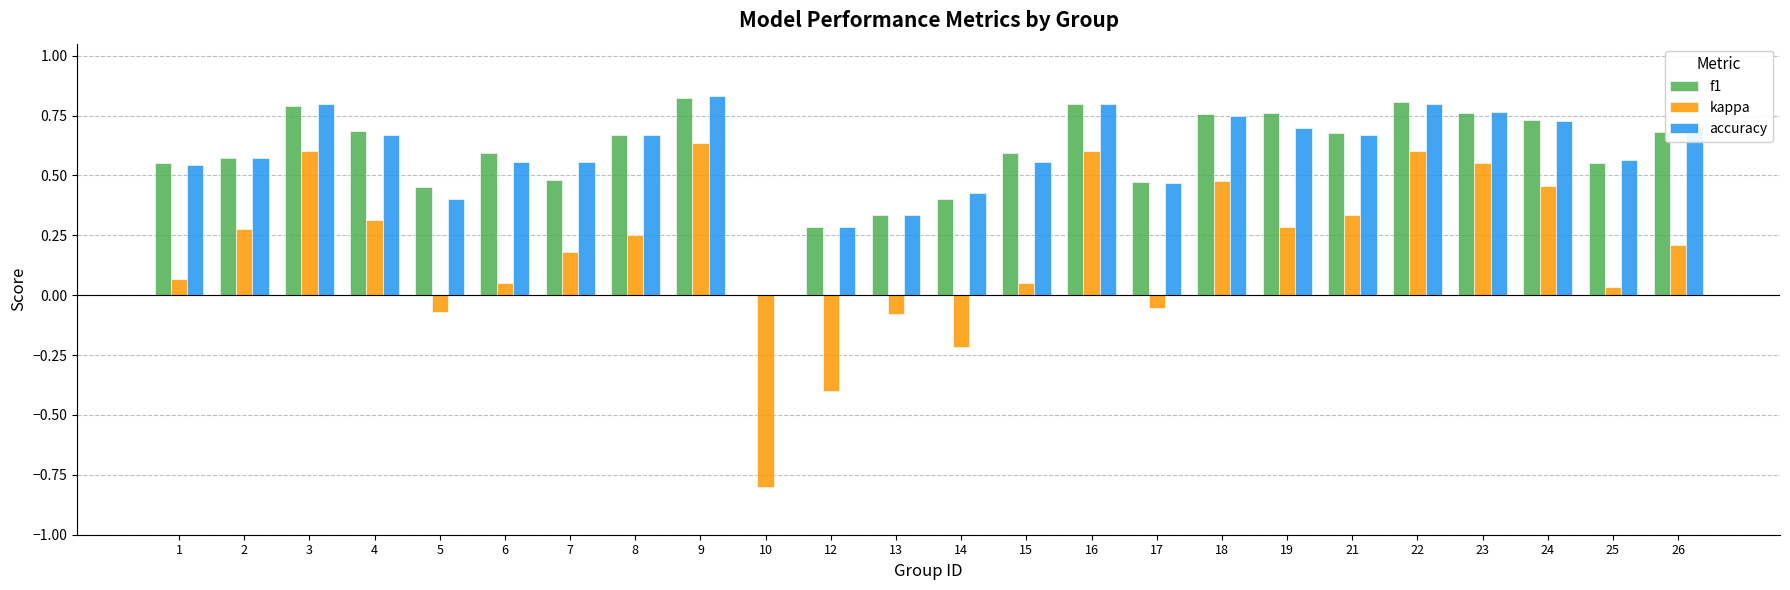

What is the sum of the accuracy values at 16 and 17?

1.3